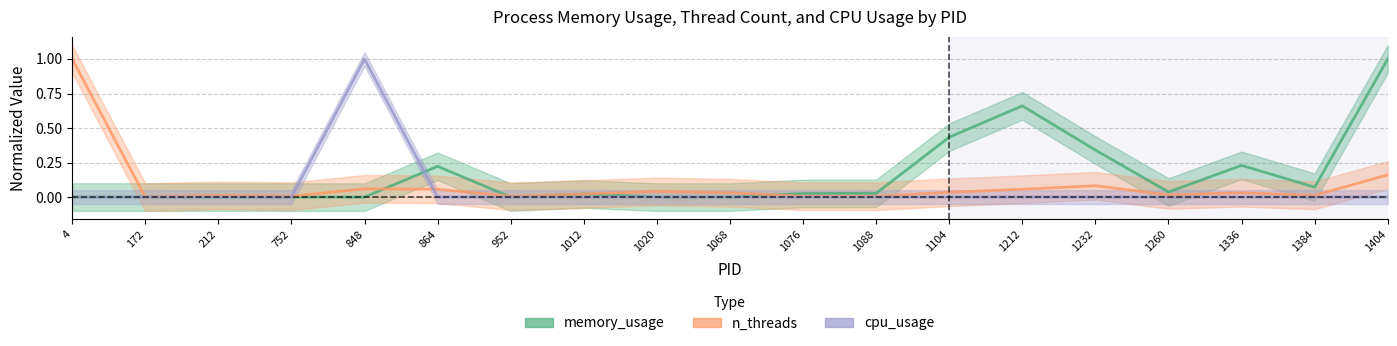

True or false: memory_usage has a value of -0.5 at 4.

False